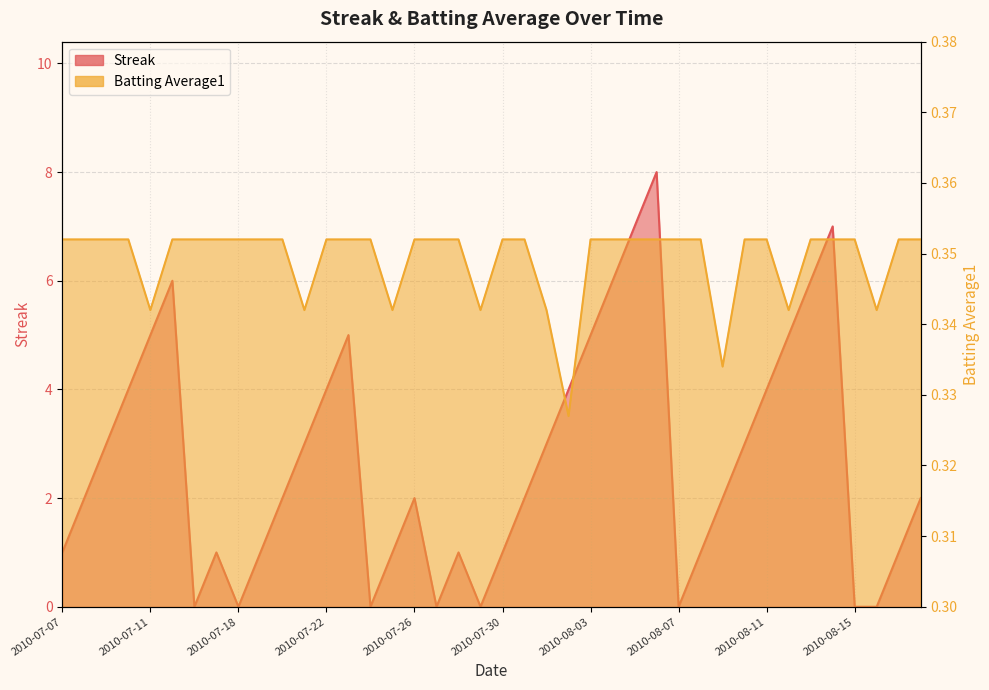

At which category does the chart reach its minimum across all series?

2010-07-16